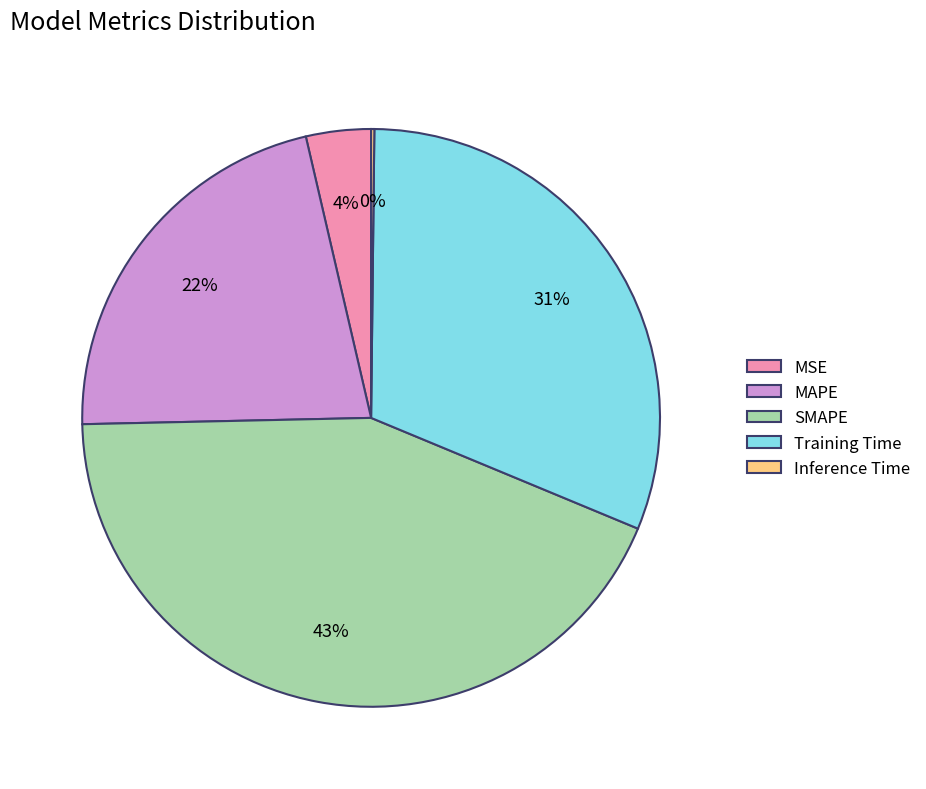

Does SMAPE account for over 50% of the chart?

No